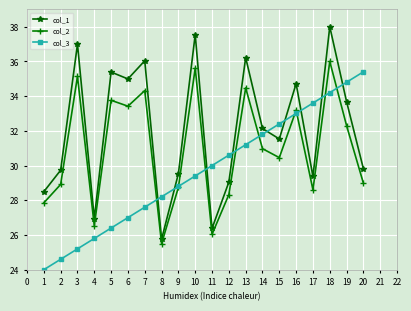

How many distinct data groups are displayed?

3